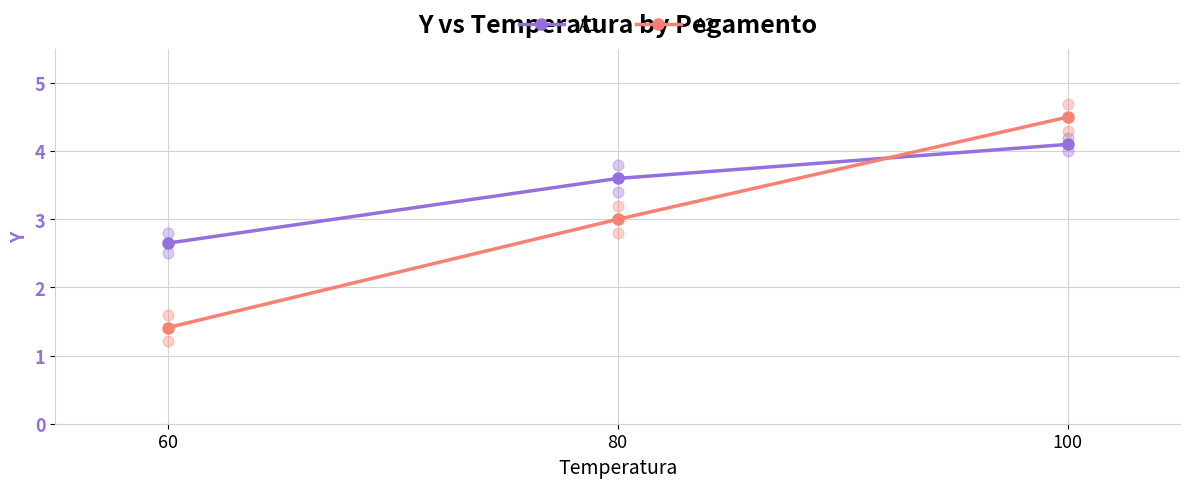

Which series reaches the minimum Y coordinate?

A2